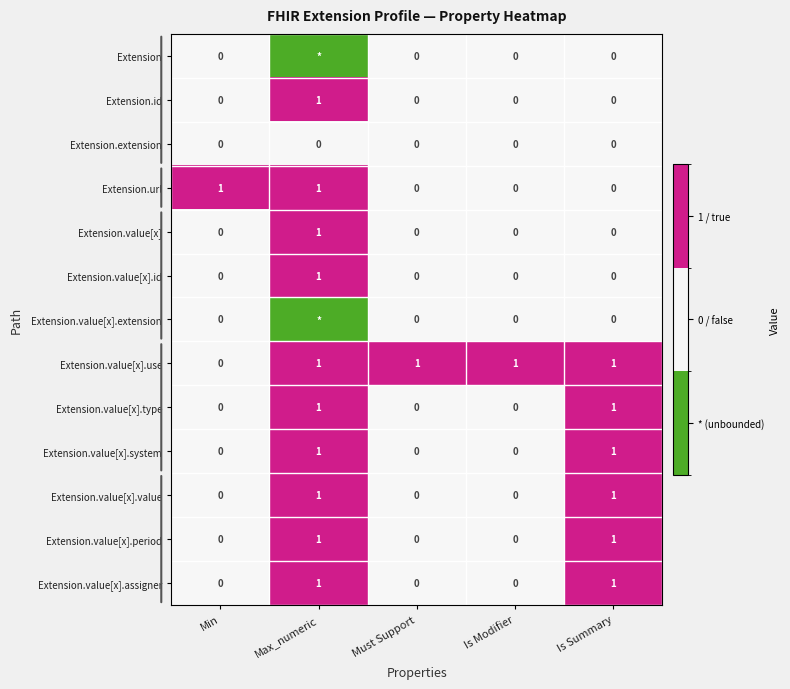

The Extension.value[x].period series shows 1 at Is Modifier. True or false?

False